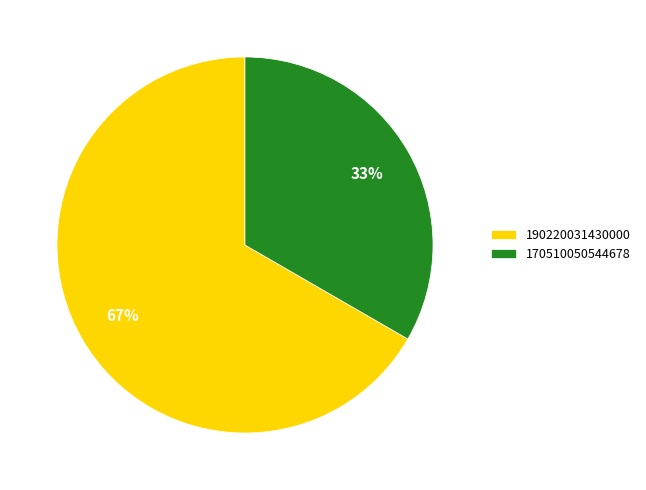

Approximately how many times larger is the value at 170510050544678 compared to 190220031430000?

0.5